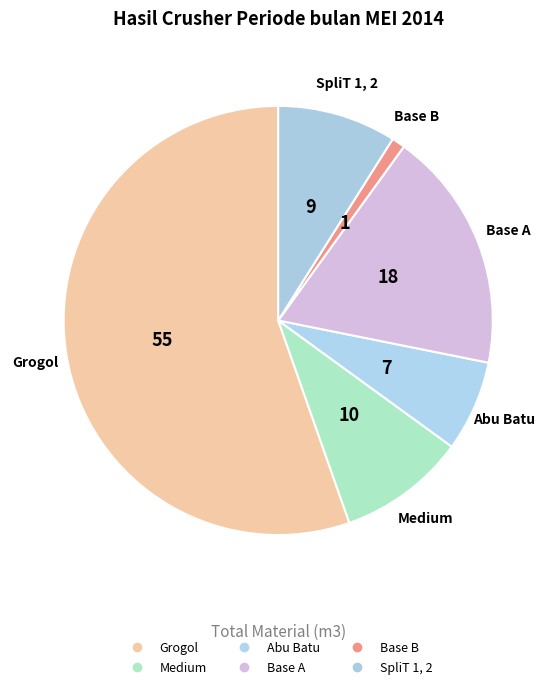

Does Grogol represent more than half of the total?

Yes